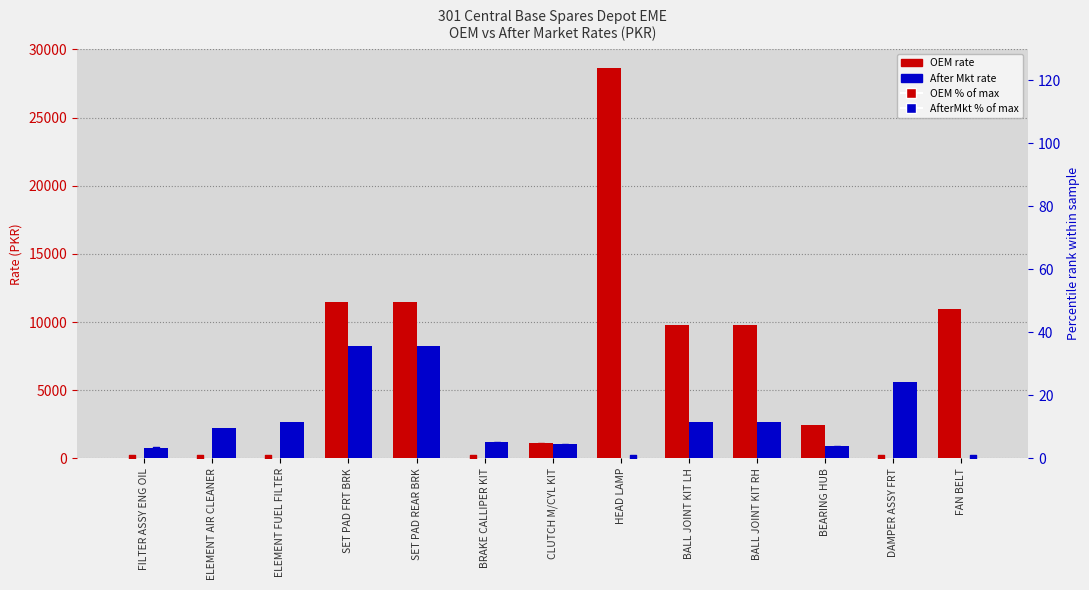

At which category is the sum across all series the highest?

HEAD LAMP